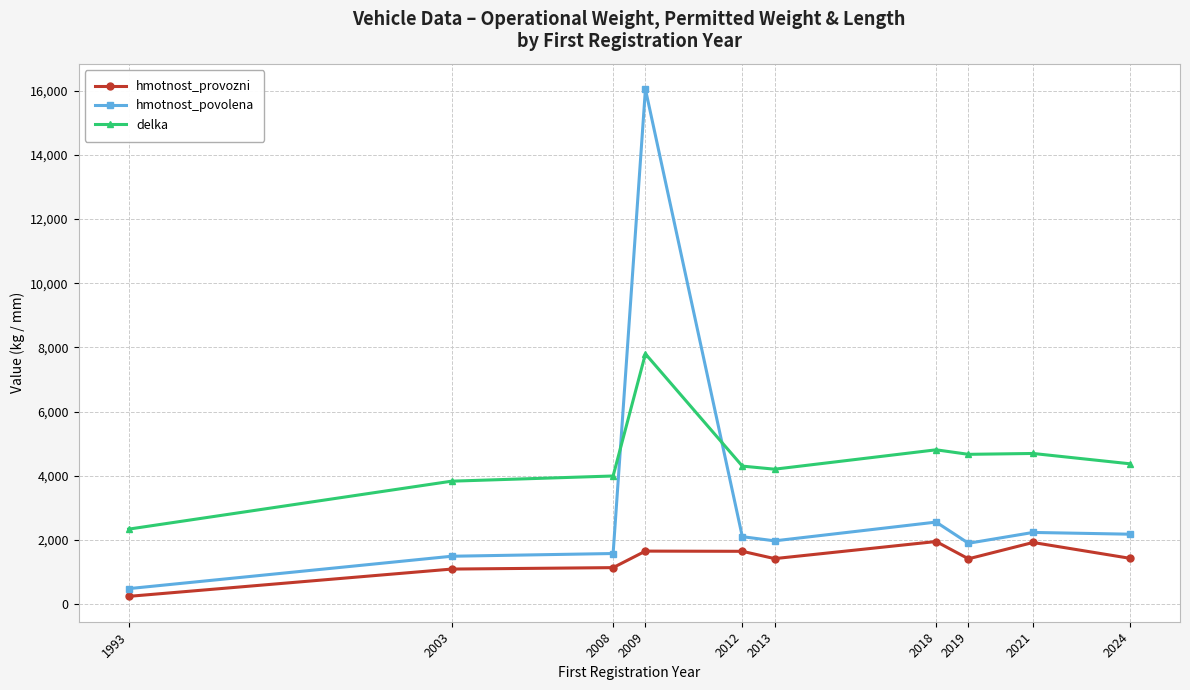

What is the difference between the hmotnost_provozni values at 2003 and 1993?

851.0